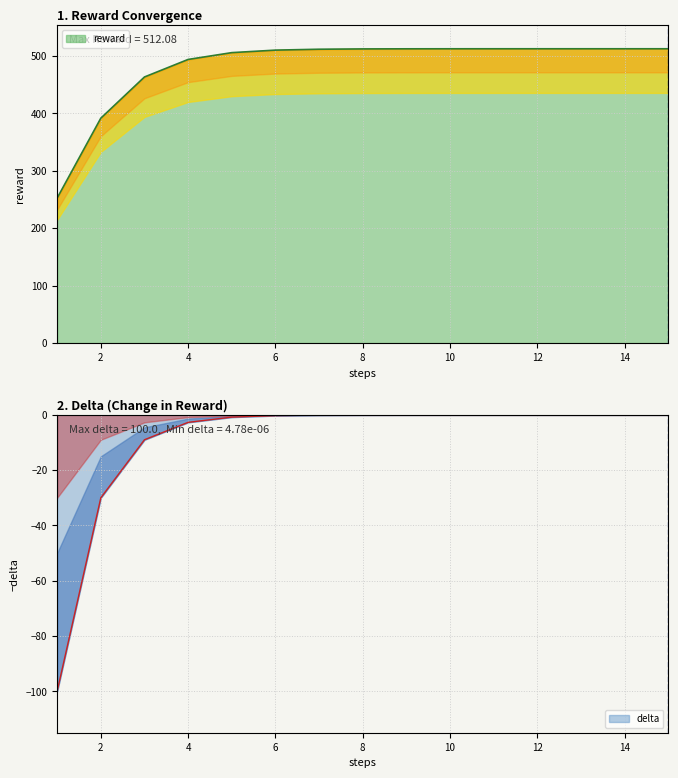

What is the minimum value for delta?

-100.0